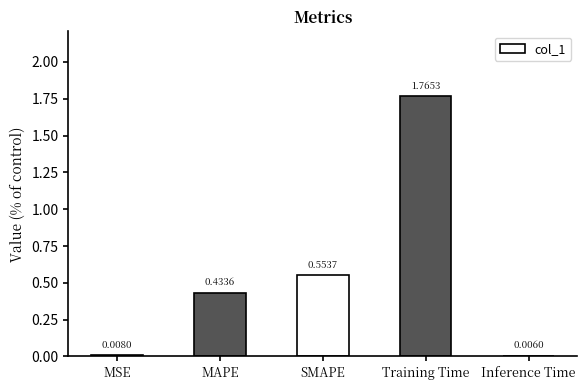

Which category has the highest value across all series?

Training Time